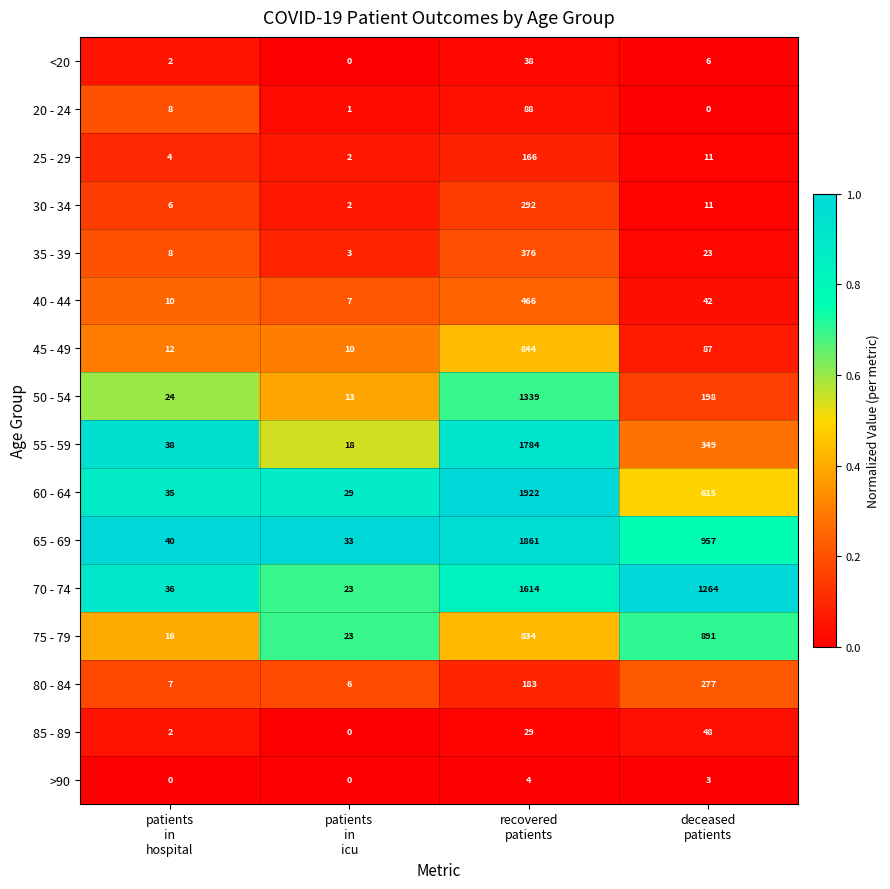

List the series in order of their peak value, highest first.

60 - 64, 65 - 69, 55 - 59, 70 - 74, 50 - 54, 75 - 79, 45 - 49, 40 - 44, 35 - 39, 30 - 34, 80 - 84, 25 - 29, 20 - 24, 85 - 89, <20, >90